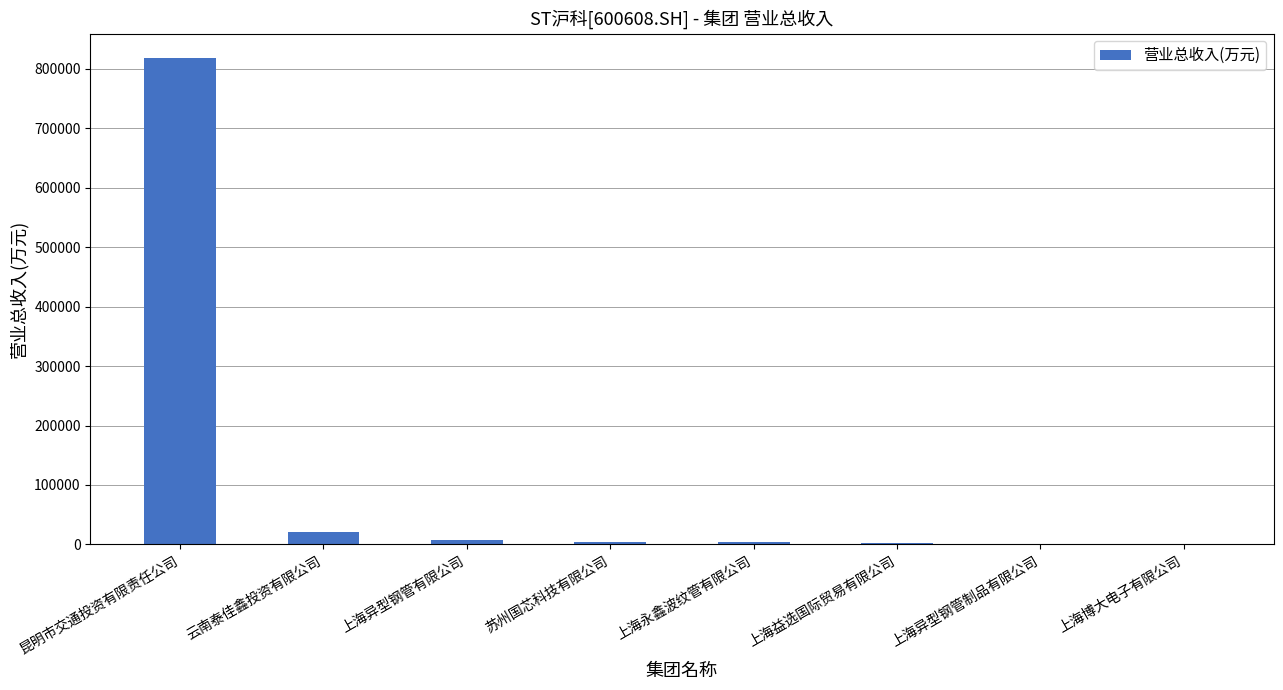

What is the change in value from 云南泰佳鑫投资有限公司 to 上海永鑫波纹管有限公司?

-17398.9